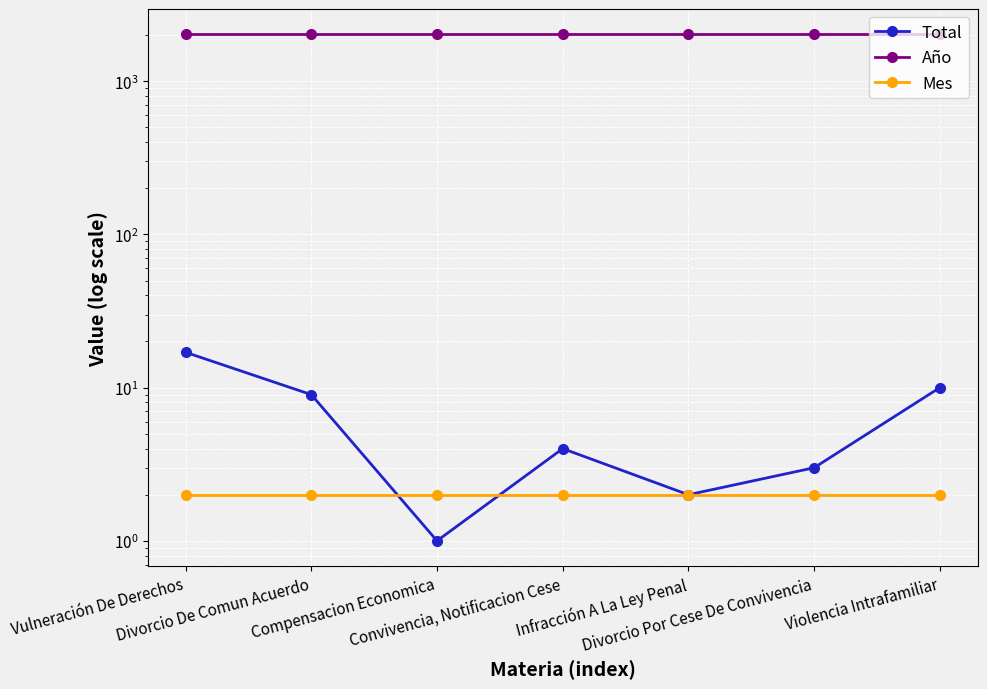

At which category does the chart reach its minimum across all series?

Compensacion Economica